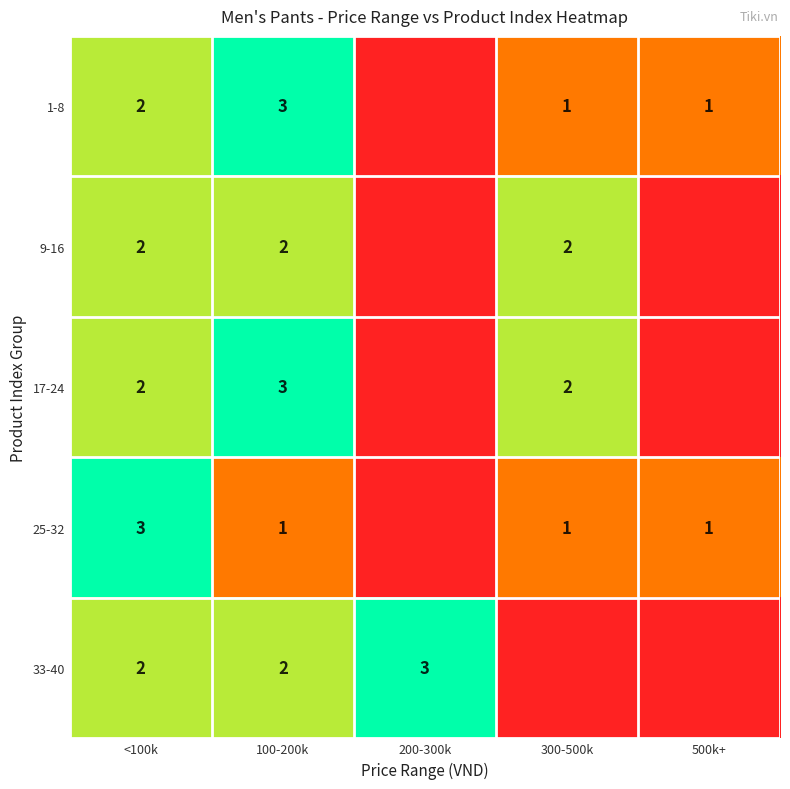

The value of 33-40 at <100k is 2. True or false?

True